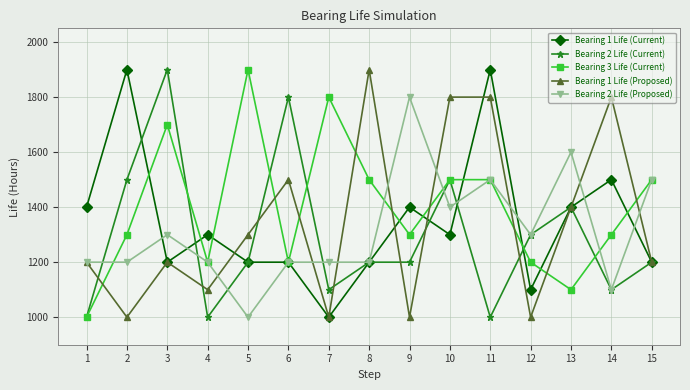

What is the lowest value of the Bearing 2 Life (Current) series?

1000